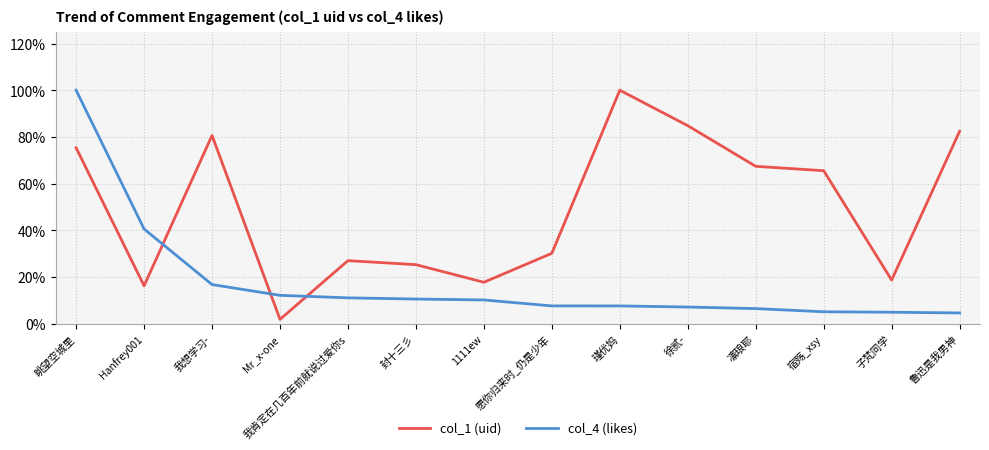

Is it true that col_1 (uid) equals 0.2 at 子梵同学?

True